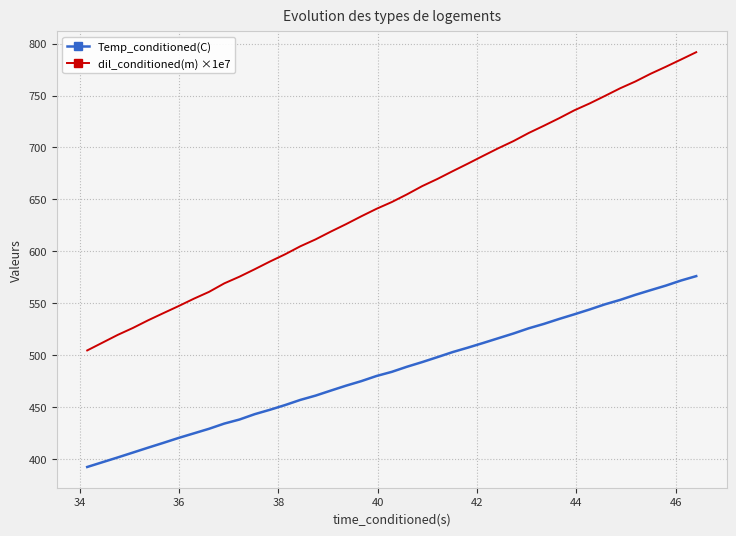

True or false: Temp_conditioned(C) and dil_conditioned(m) ×1e7 cross at least once.

False